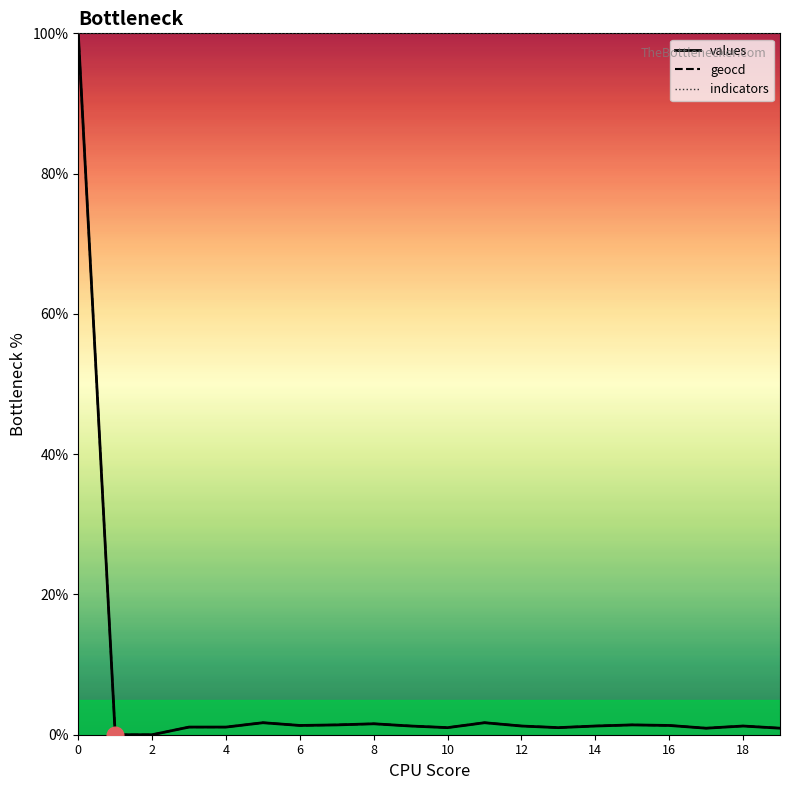

What is the greatest value displayed?

100.0